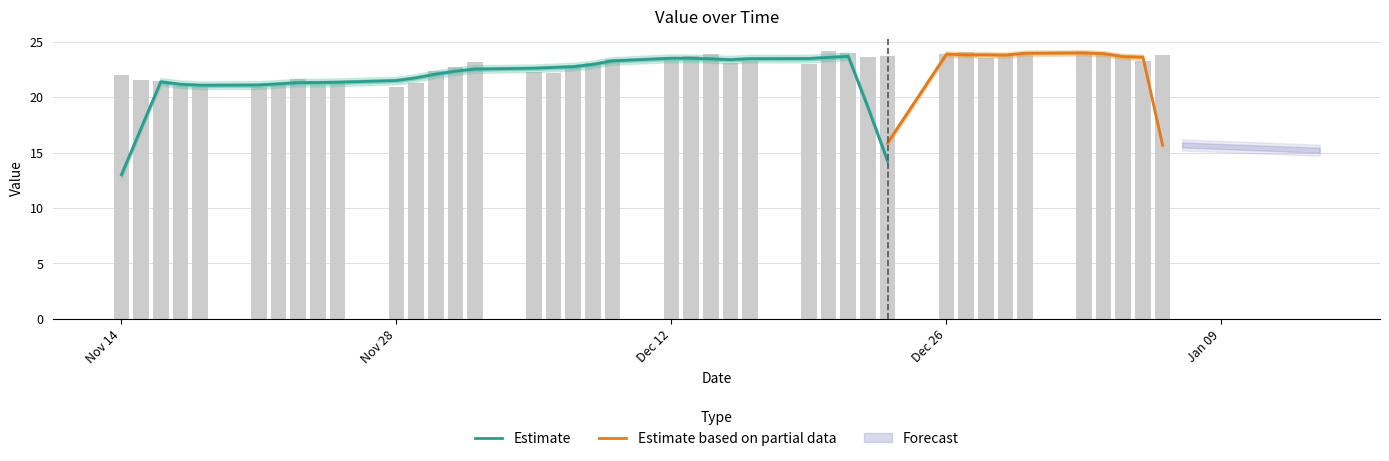

List the labels in order of value, smallest first.

2022-11-21, 2022-11-18, 2022-11-28, 2022-11-17, 2022-11-22, 2022-11-29, 2022-11-25, 2022-11-16, 2022-11-24, 2022-11-15, 2022-11-23, 2022-11-14, 2022-12-06, 2022-12-05, 2022-11-30, 2022-12-01, 2022-12-07, 2022-12-19, 2022-12-15, 2022-12-08, 2022-12-02, 2022-12-16, 2023-01-05, 2022-12-12, 2022-12-09, 2022-12-28, 2022-12-22, 2022-12-23, 2022-12-13, 2023-01-04, 2023-01-06, 2022-12-26, 2022-12-29, 2022-12-14, 2022-12-30, 2022-12-21, 2023-01-03, 2023-01-02, 2022-12-27, 2022-12-20